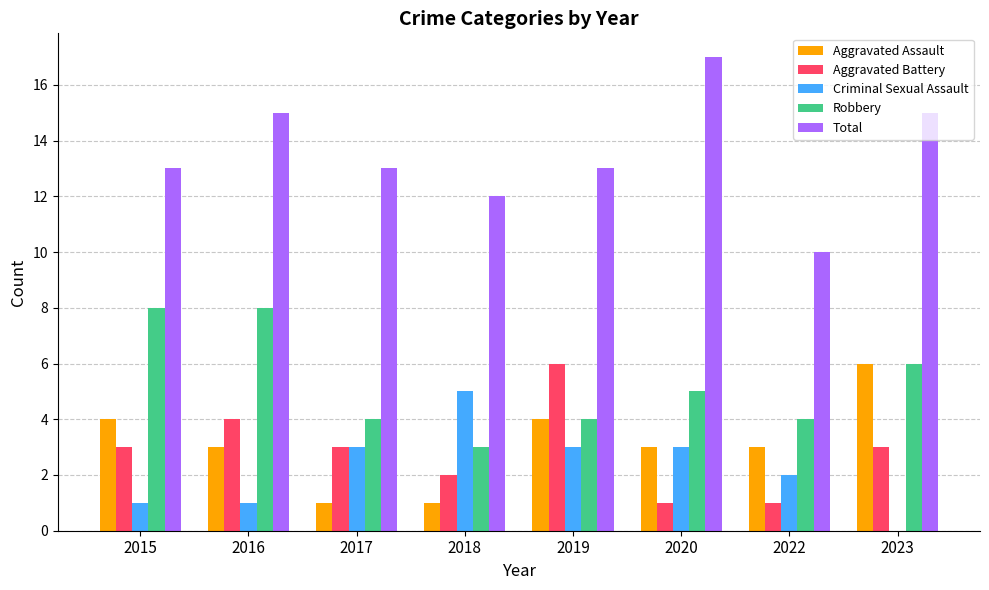

Reading right to left, transcribe all the data shown in this chart.

Aggravated Assault: 2023=6	2022=3	2020=3	2019=4	2018=1	2017=1	2016=3	2015=4
Aggravated Battery: 2023=3	2022=1	2020=1	2019=6	2018=2	2017=3	2016=4	2015=3
Criminal Sexual Assault: 2023=0	2022=2	2020=3	2019=3	2018=5	2017=3	2016=1	2015=1
Robbery: 2023=6	2022=4	2020=5	2019=4	2018=3	2017=4	2016=8	2015=8
Total: 2023=15	2022=10	2020=17	2019=13	2018=12	2017=13	2016=15	2015=13